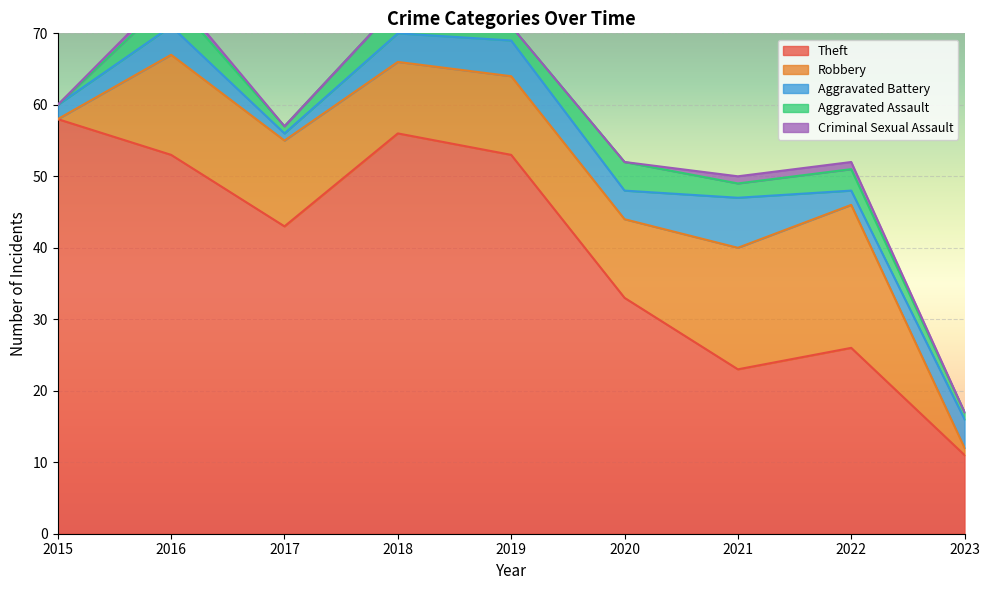

True or false: Robbery has a value of 1 at 2023.

True